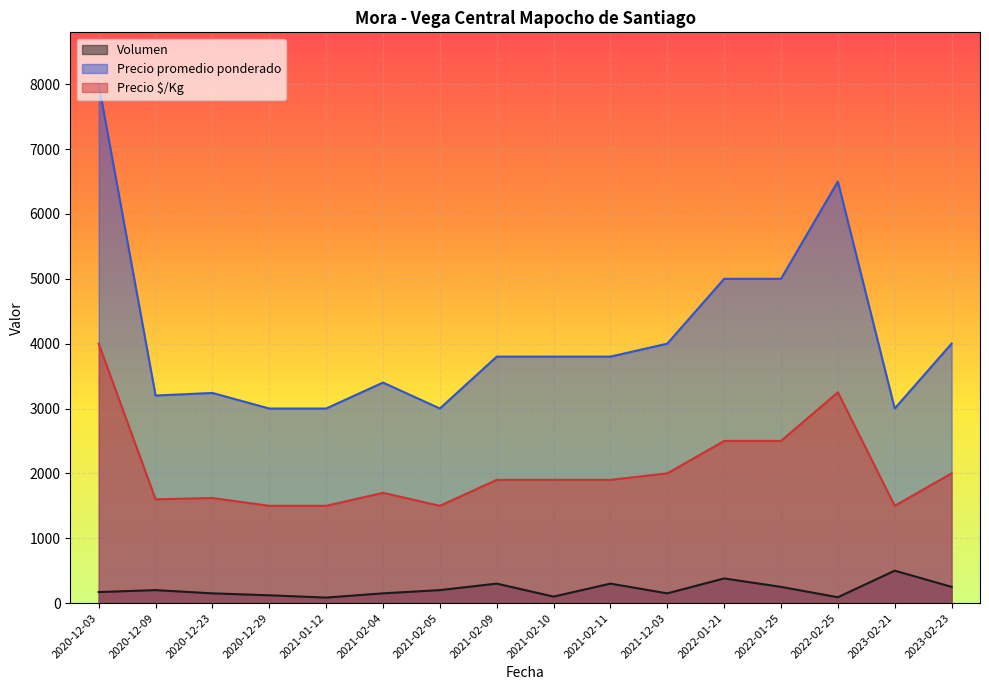

What is the label of the 8th point from the left?

2021-02-09